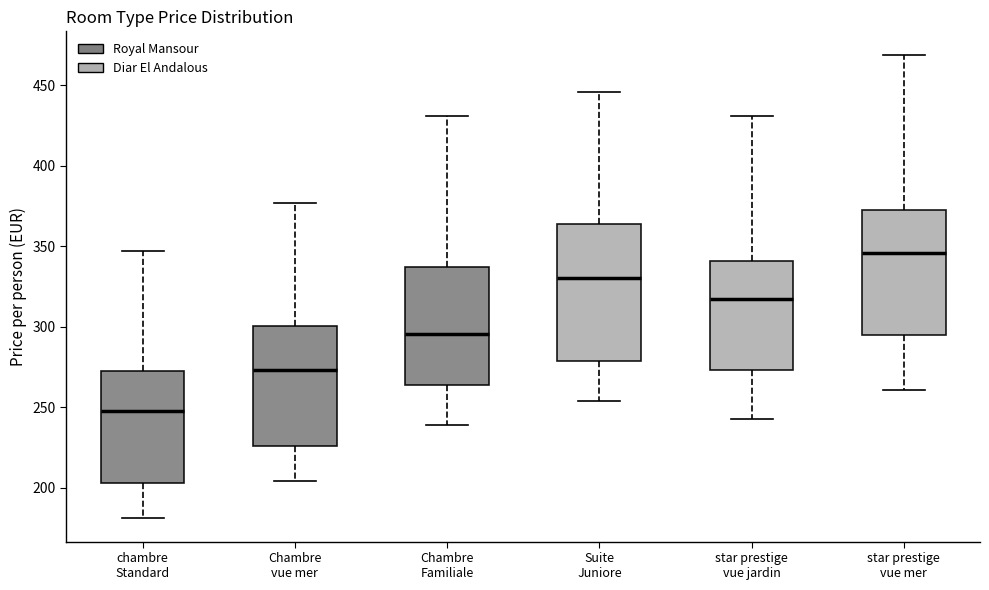

Comparing the boxes themselves (not the whiskers), which one is the tallest?

Suite Juniore